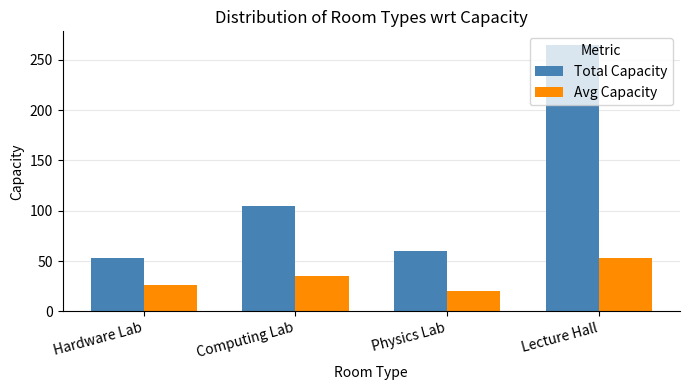

What value does the Total Capacity series have at Physics Lab?

60.0